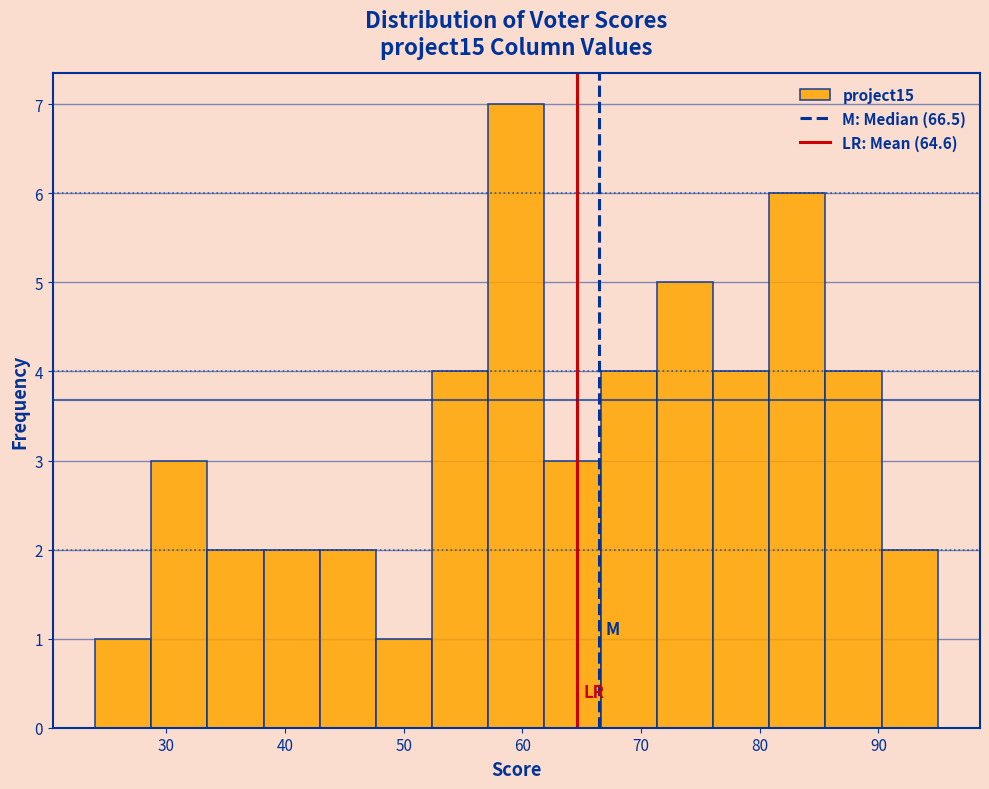

Reading left to right, transcribe this chart: for each bar, give the range it covers on the x-axis and its height. Neither the bar edges nor the heights are printed on the chart, so give them approximately, as read against the axes.

24 to 29: 1
29 to 33: 3
33 to 38: 2
38 to 43: 2
43 to 48: 2
48 to 52: 1
52 to 57: 4
57 to 62: 7
62 to 67: 3
67 to 71: 4
71 to 76: 5
76 to 81: 4
81 to 86: 6
86 to 90: 4
90 to 95: 2